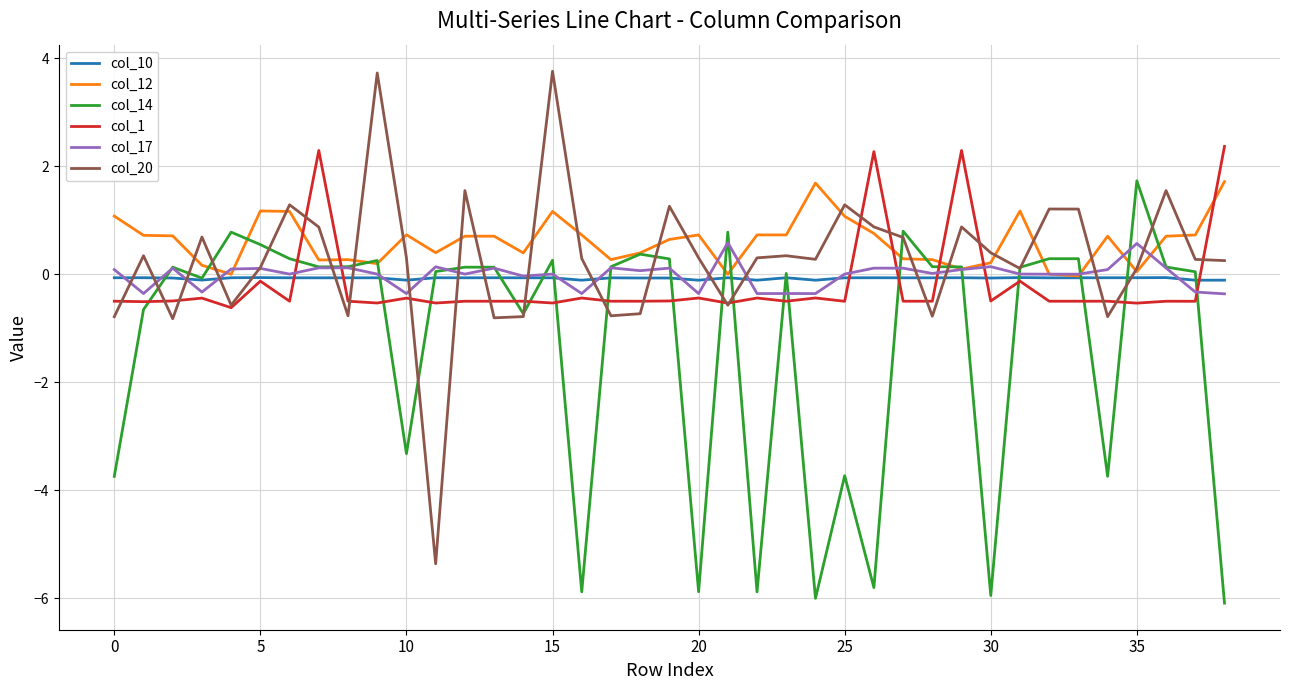

What is the difference between the maximum and minimum values in the col_12 series?

1.7